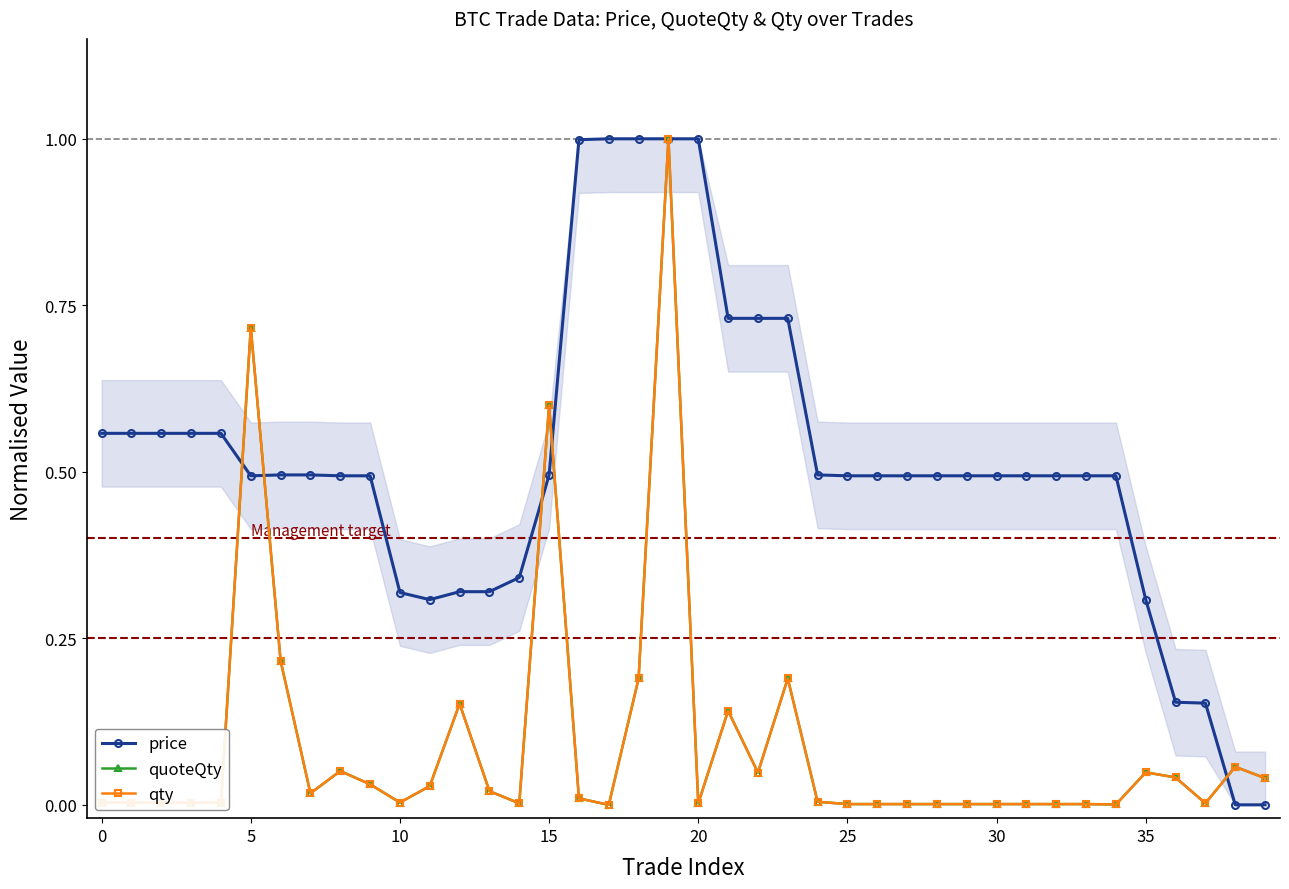

True or false: qty has more than 2 points higher than both neighbors.

True